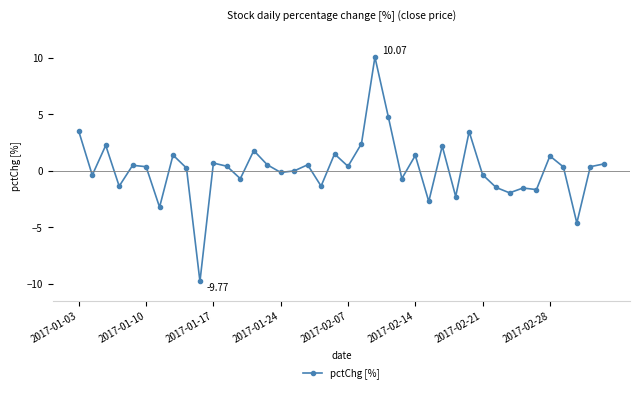

What is the difference between the maximum and minimum values?

19.8